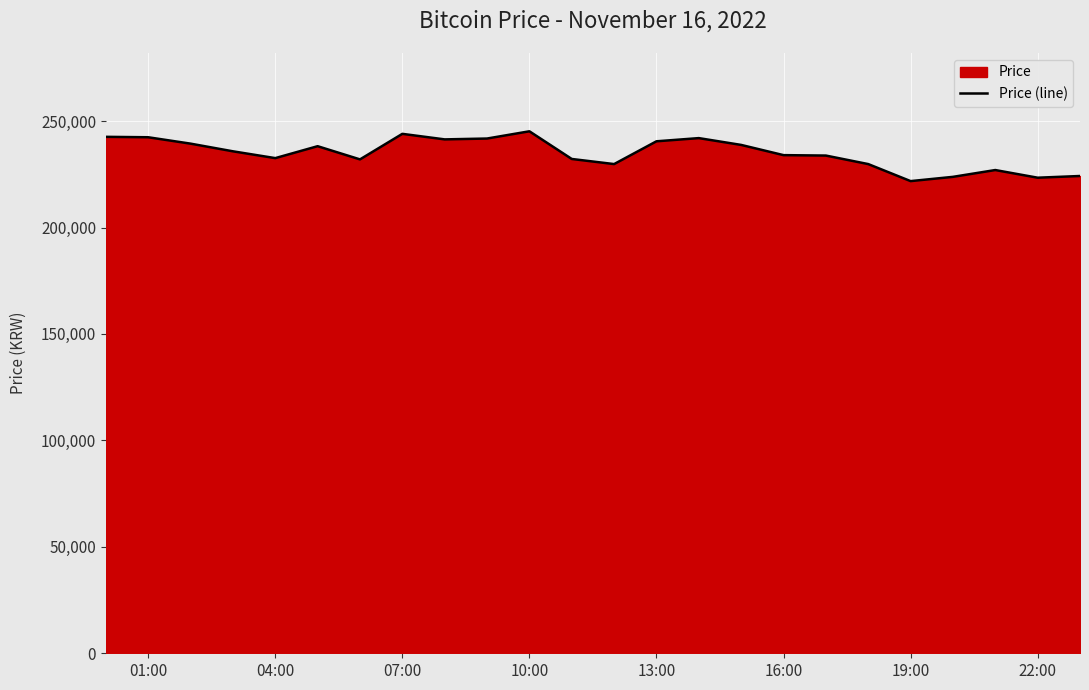

What is the greatest value displayed?

245200